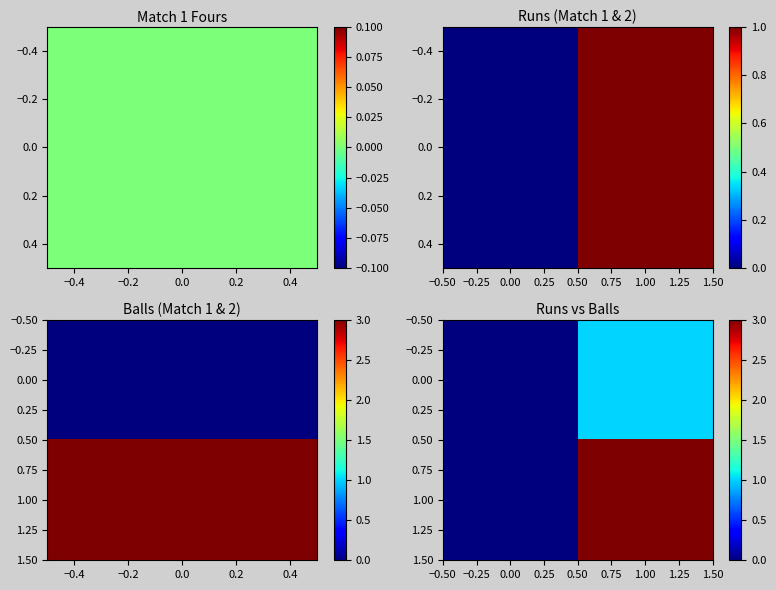

Which series has the largest range (max minus min)?

1.00